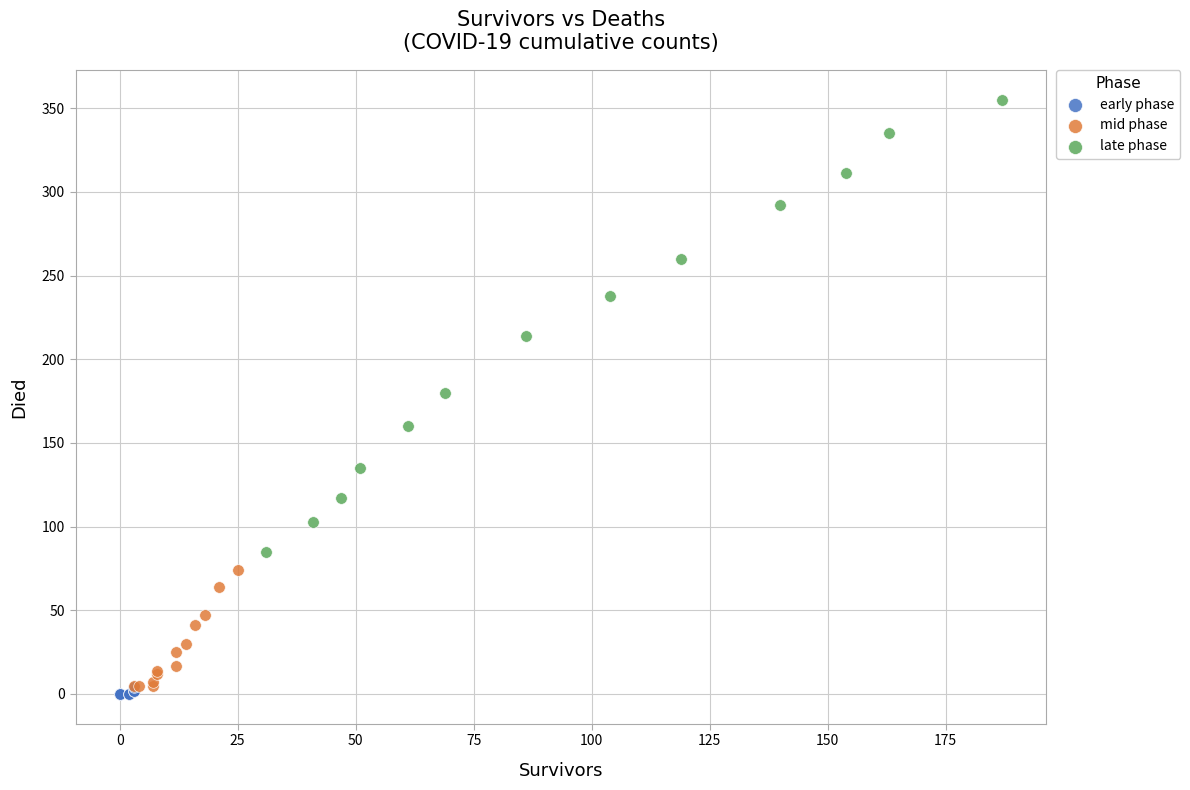

Which series has the largest Y range (max minus min)?

late phase